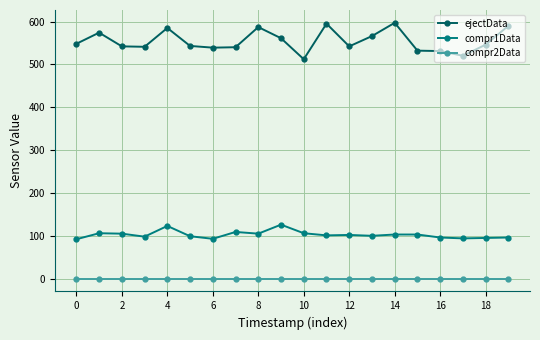

True or false: ejectData and compr1Data intersect in this chart.

False